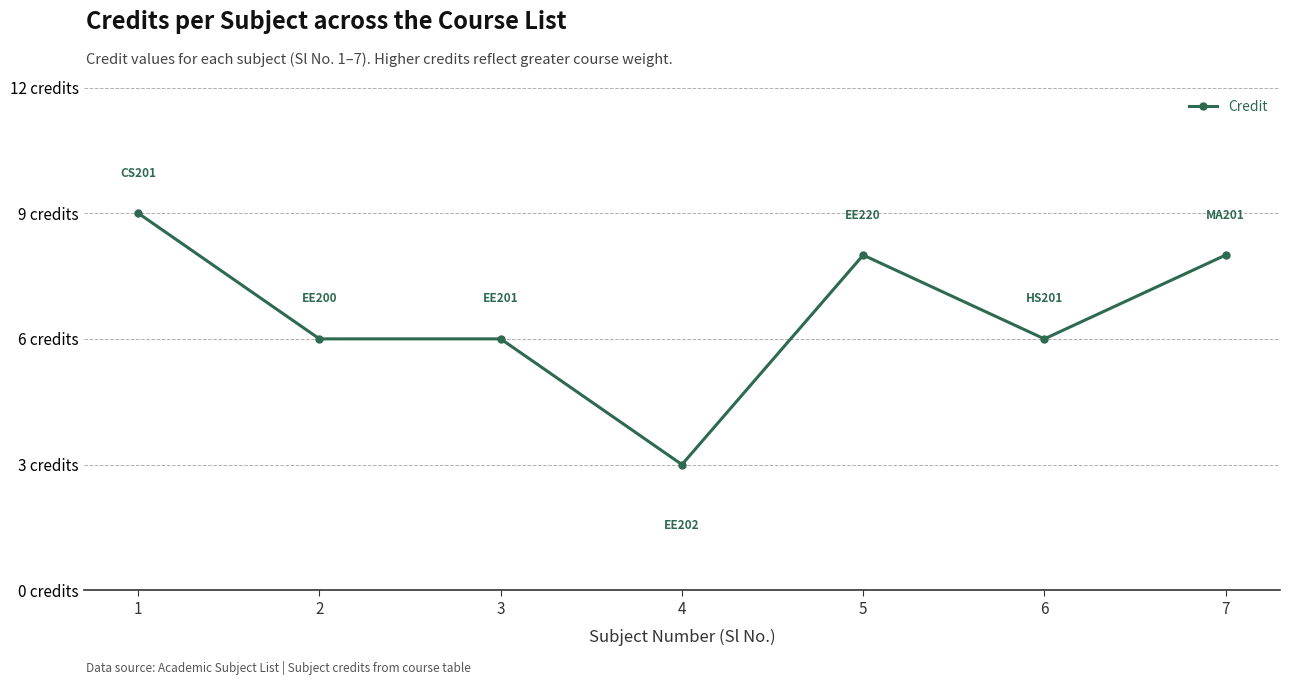

List the labels in order of value, smallest first.

4, 2, 3, 6, 5, 7, 1